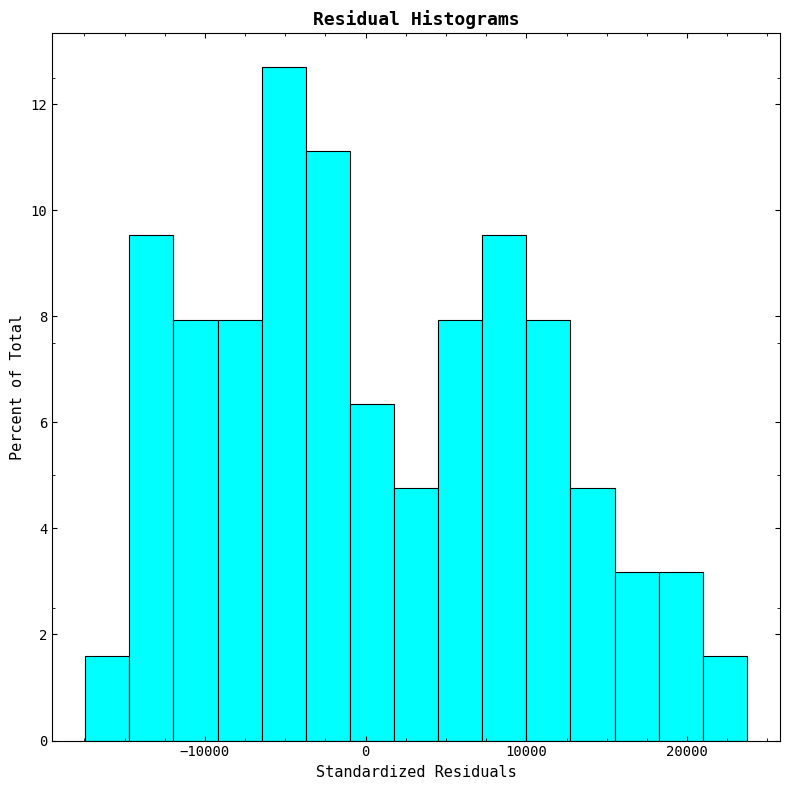

Around what value on the x-axis is the tallest bar? Give the approximate position of its centre, as read against the axis.

-5000